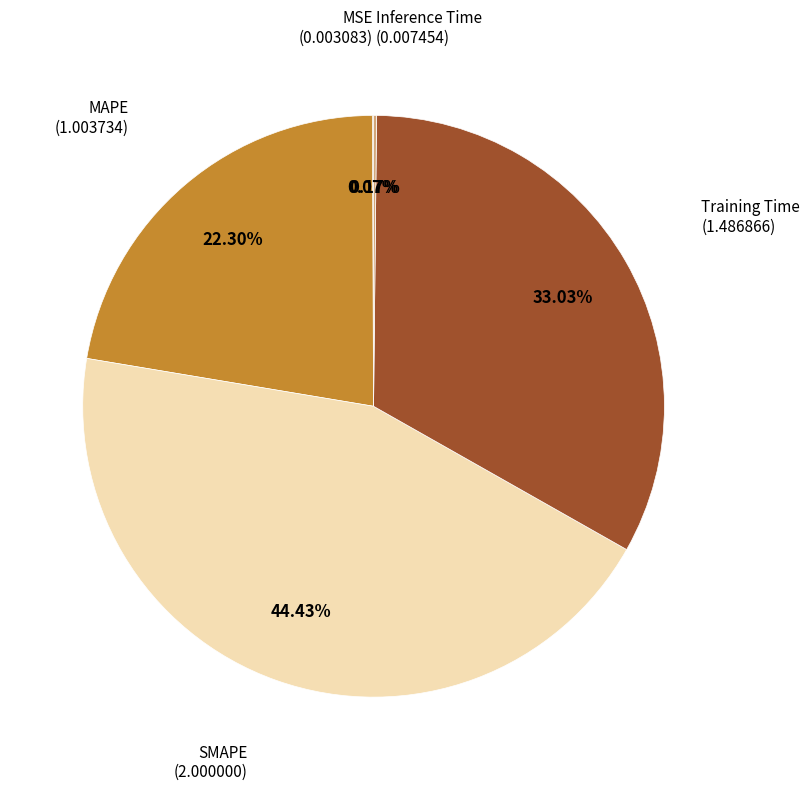

Is there any slice that represents more than half of the pie?

No